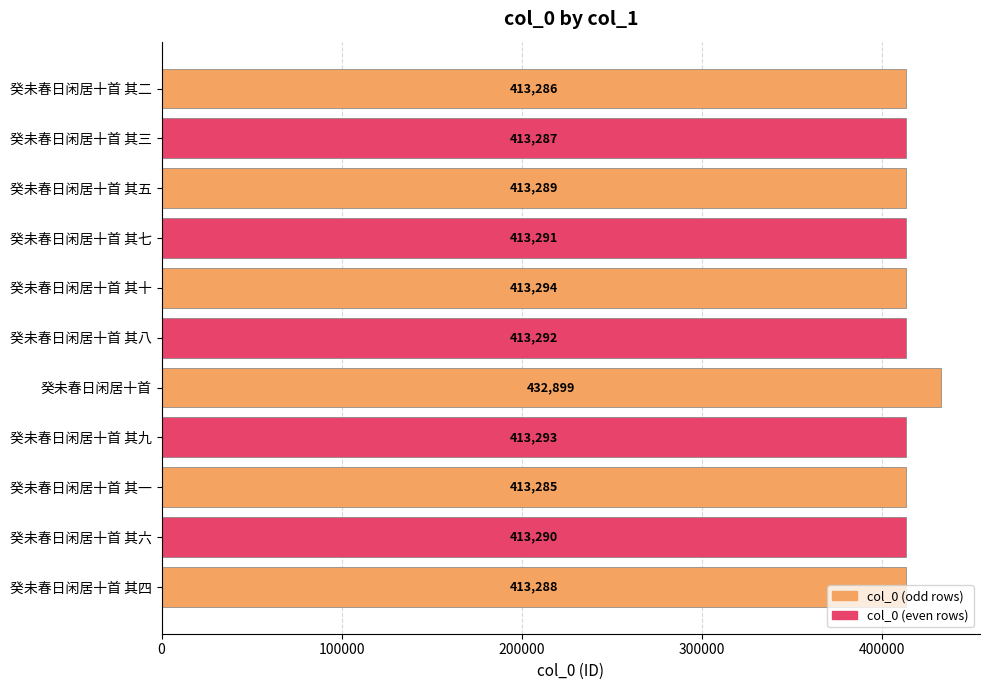

At which label is the value closest to 423092?

癸未春日闲居十首 其十